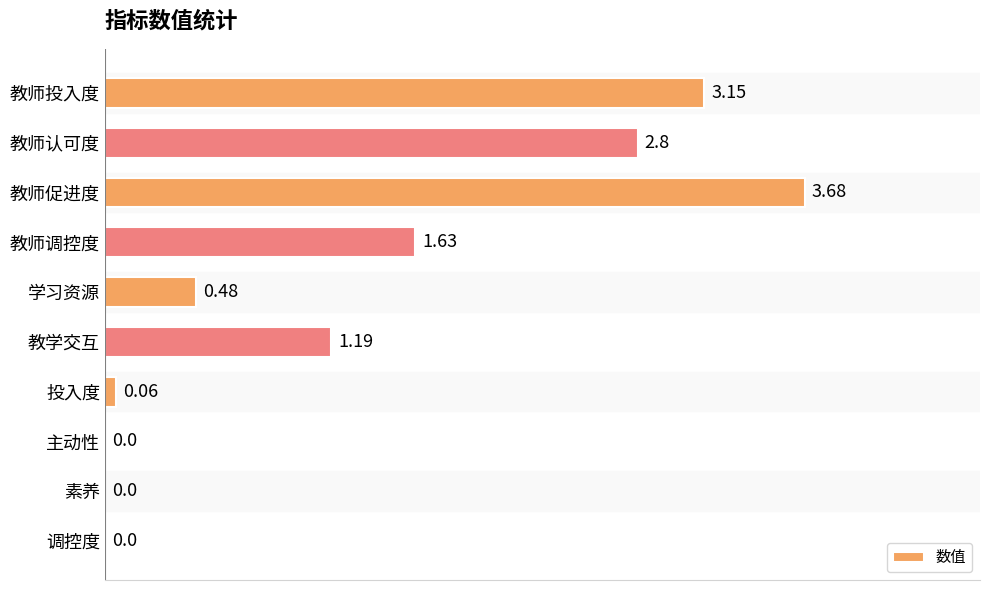

Which label corresponds to the largest value in the chart?

教师促进度